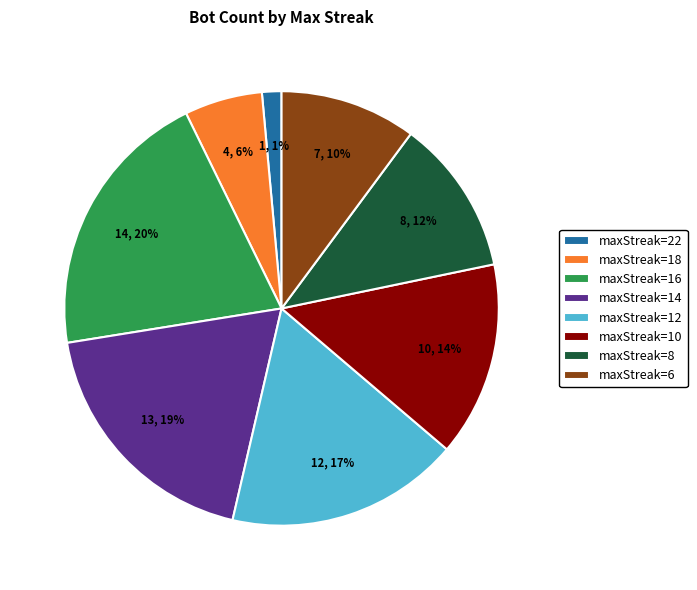

Is the sum of maxStreak=8 and maxStreak=10 greater than half?

No